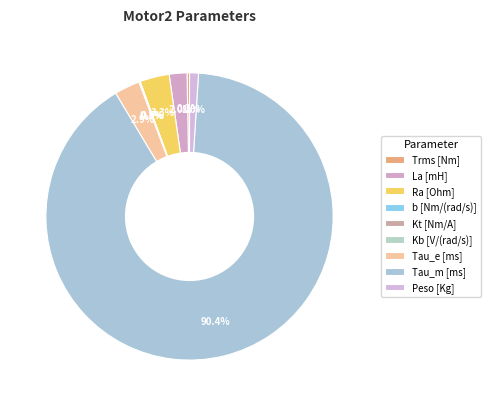

Is it true that Peso [Kg] is 7% of the pie?

False